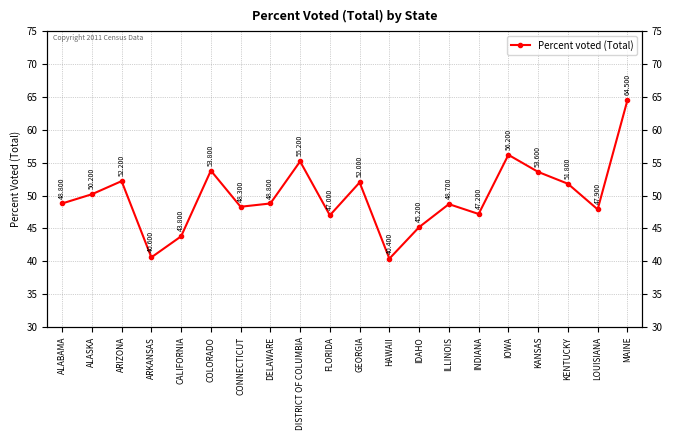

True or false: there are more than 2 points higher than both neighbors.

True